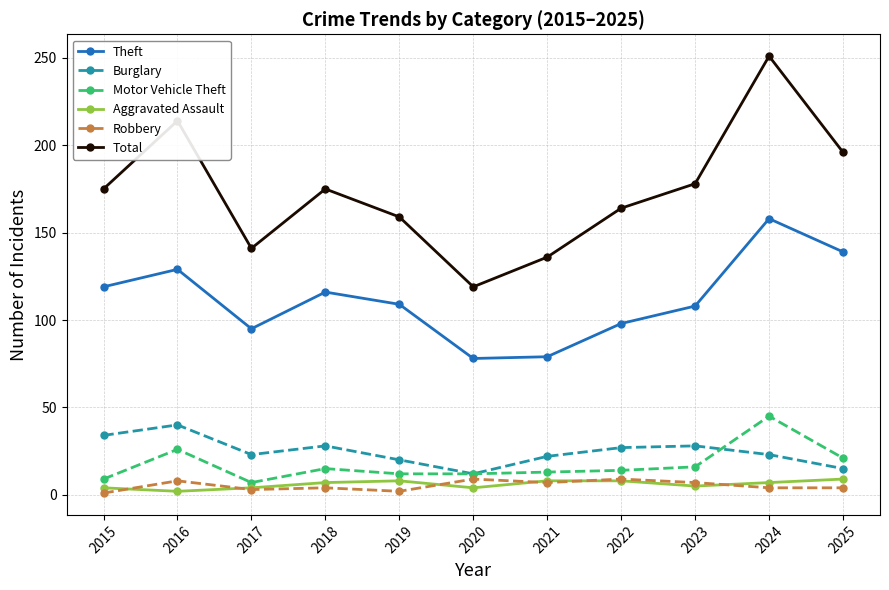

Where is Total nearest to the value 185?

2023